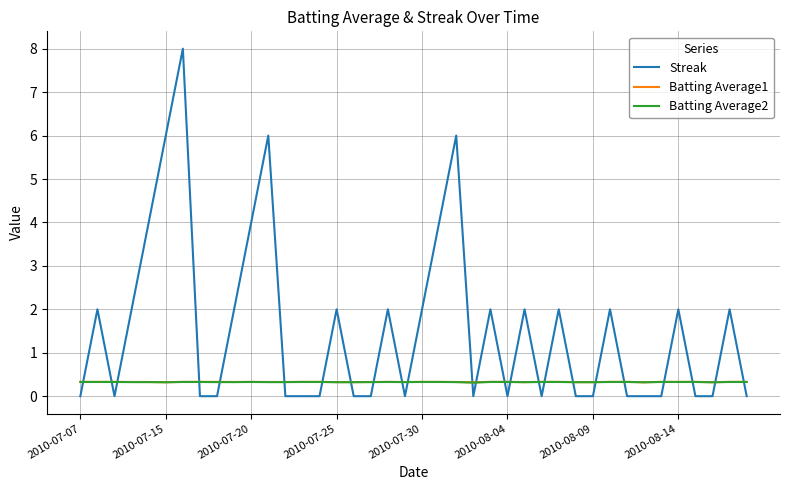

How many lines are shown in the chart?

3